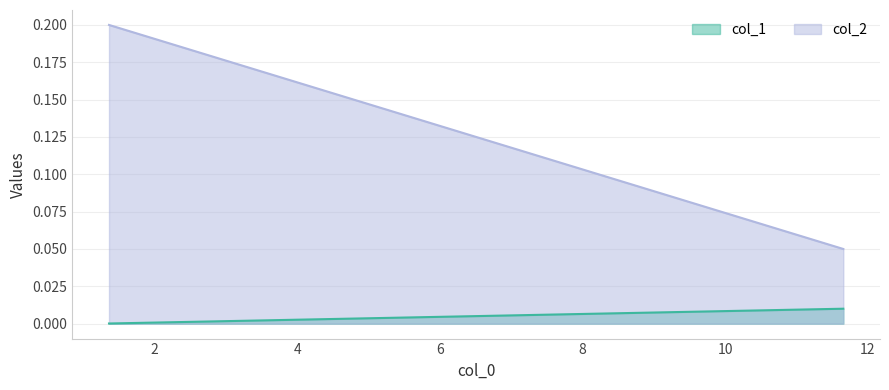

Count the number of categories in the chart.

2